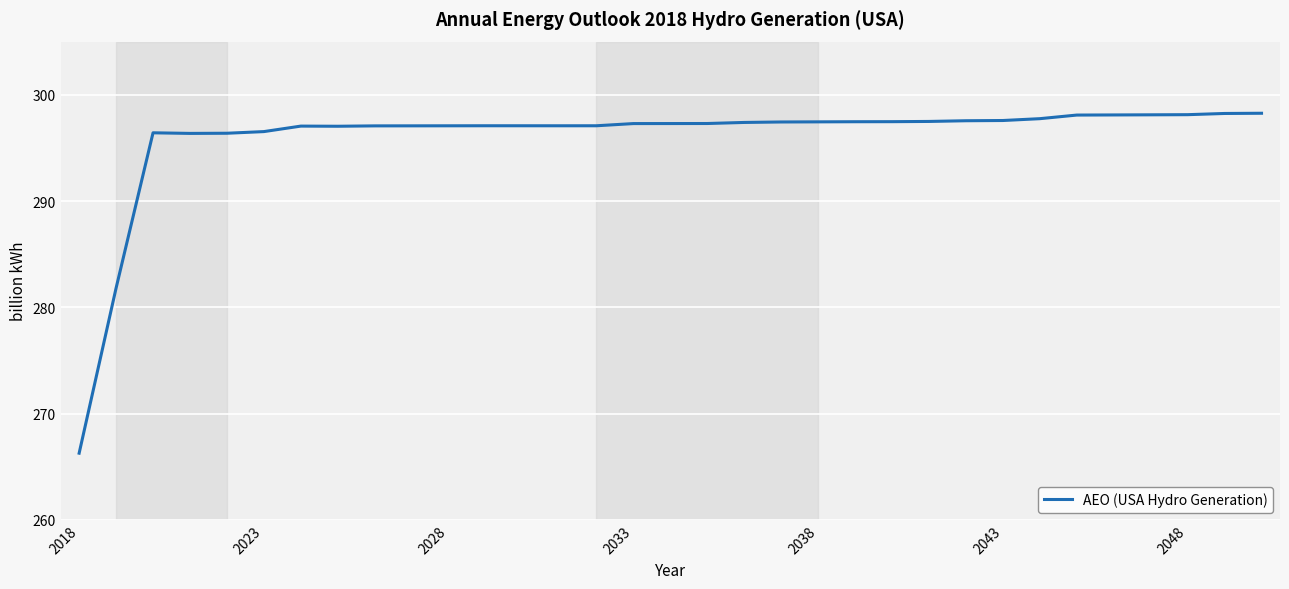

What is the maximum value shown in the chart?

298.3